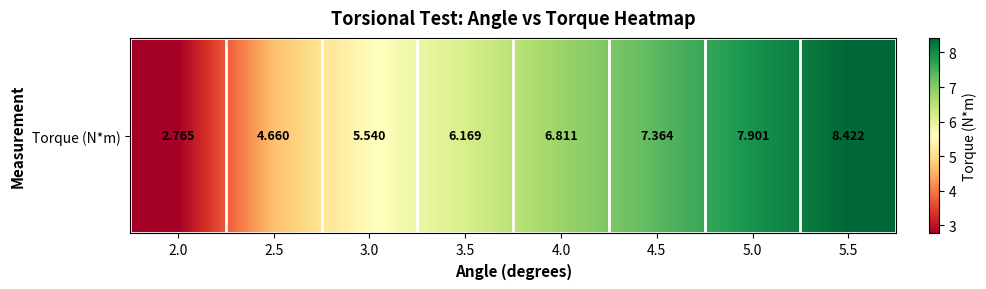

How many data points are above 6?

5